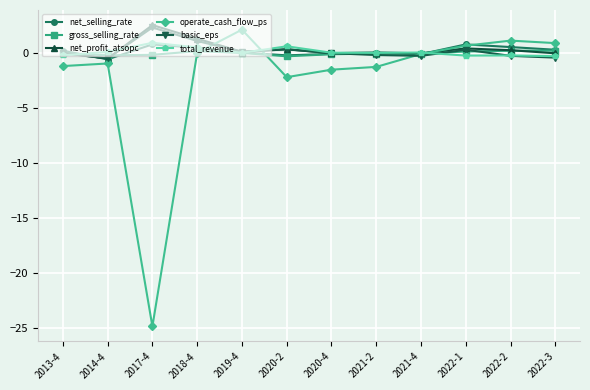

How many interior local valleys does the operate_cash_flow_ps series have?

2